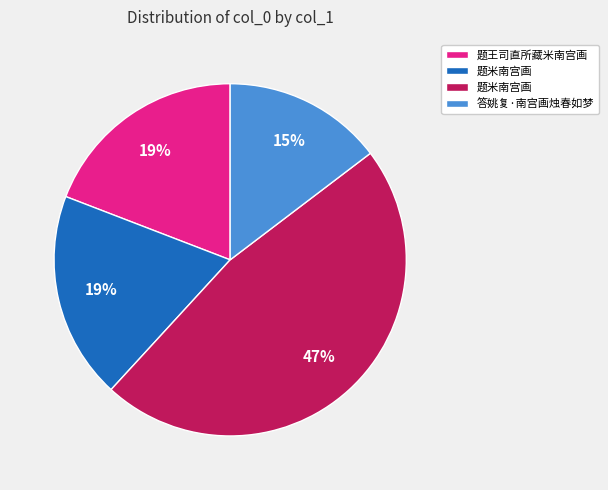

Is there any slice that represents more than half of the pie?

No